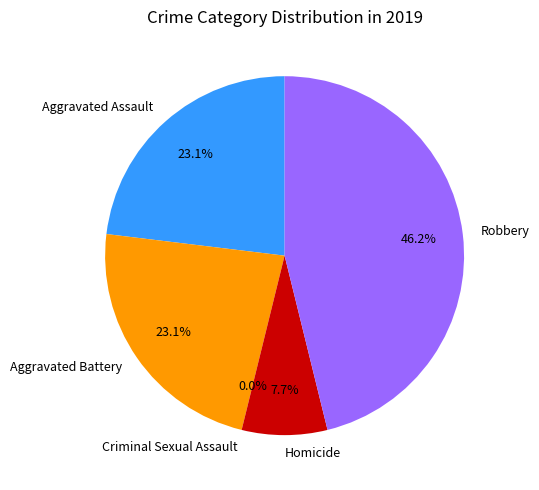

To the nearest percent, what portion does Aggravated Battery represent?

23%